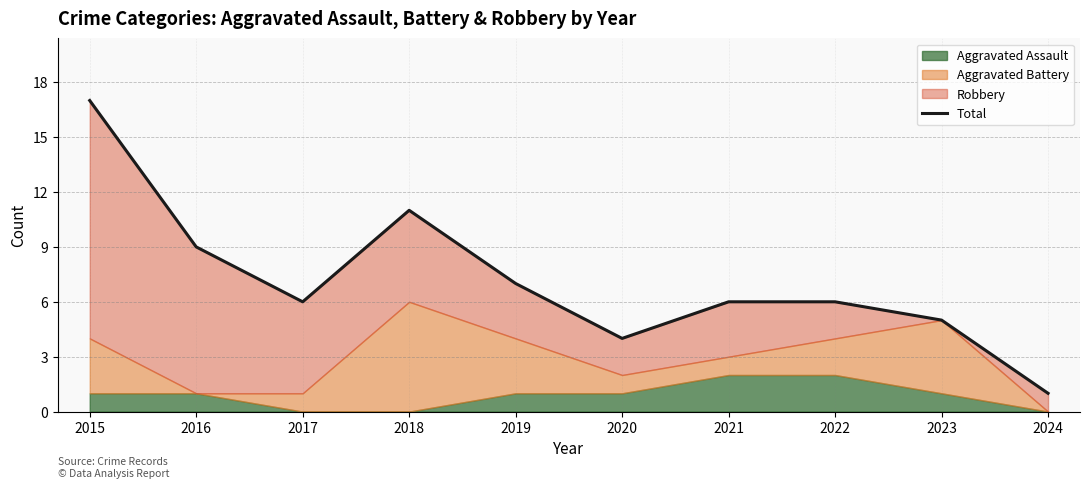

How many lines are shown in the chart?

1